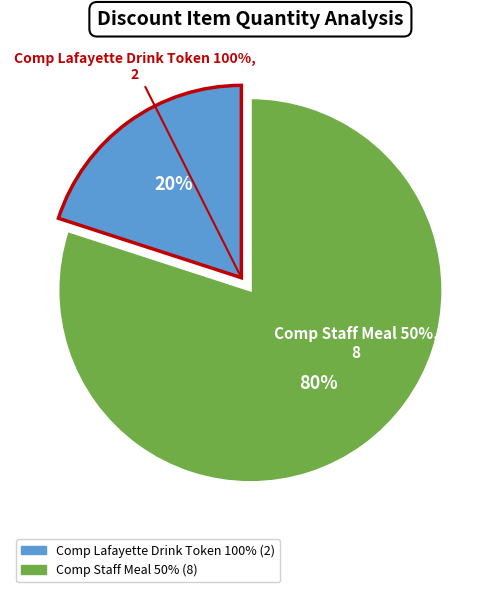

Which category has the biggest portion of the pie?

Comp Staff Meal 50%